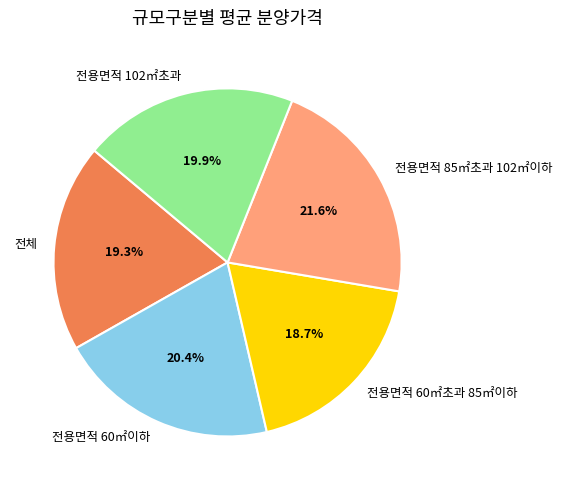

True or false: 전용면적 102㎡초과 accounts for 1% of the total.

False